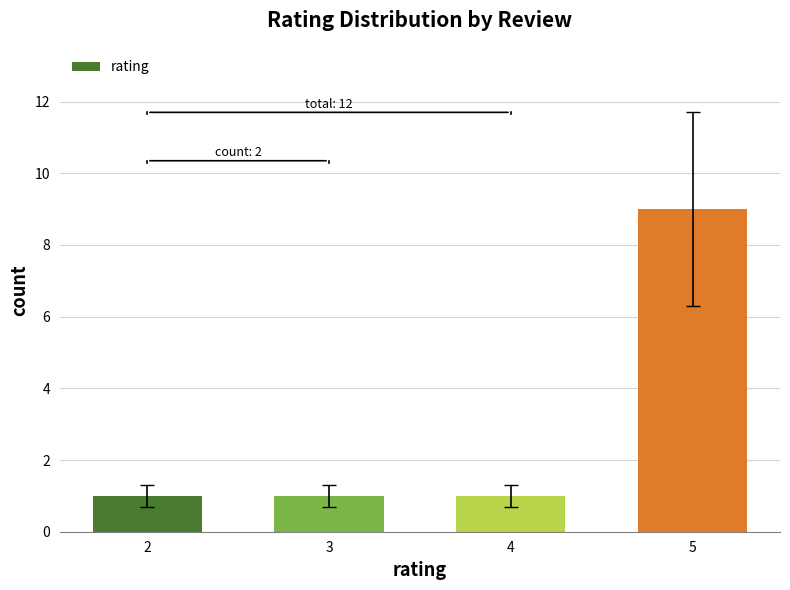

The chart shows a value of 2 at 3. True or false?

False